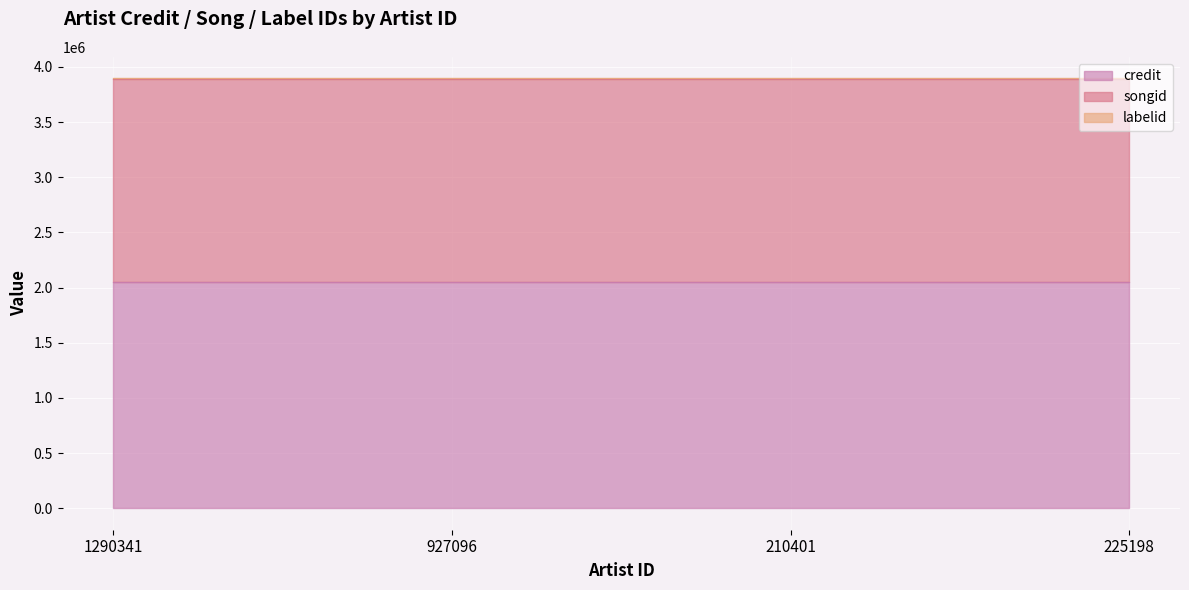

Reading left to right, transcribe all the data shown in this chart.

credit: 2052505	2052505	2052505	2052505
songid: 1840972	1840972	1840972	1840972
labelid: 3643	3643	3643	3643